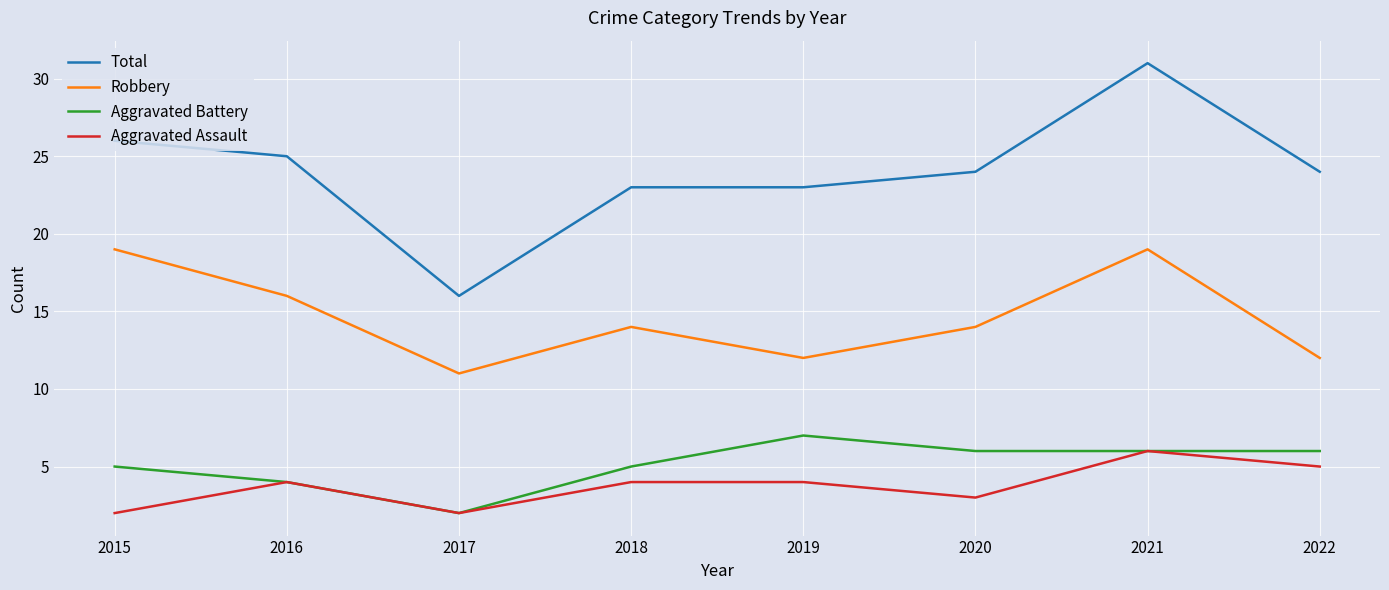

What is the difference between the Total values at 2021 and 2017?

15